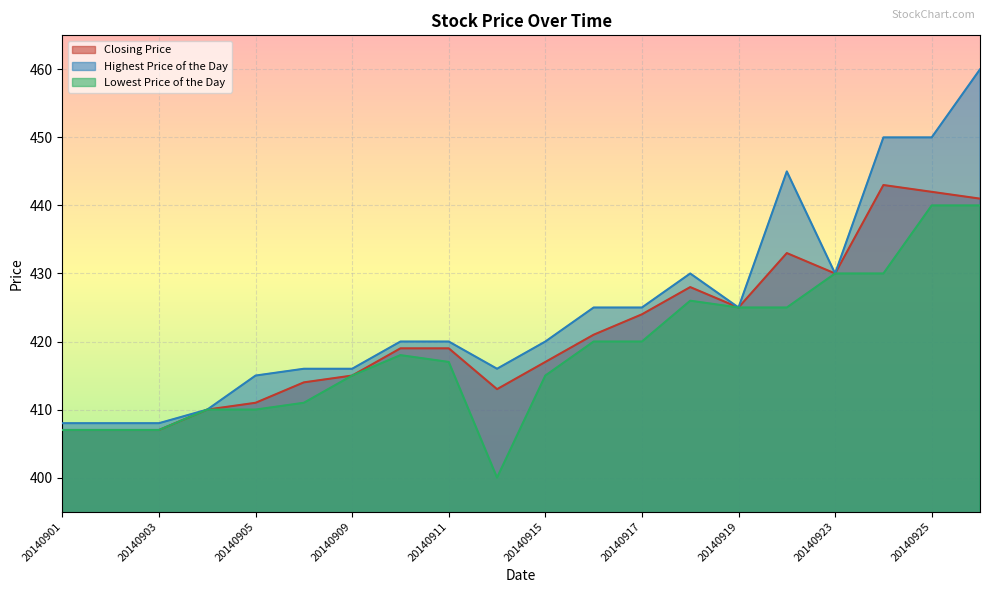

At which label does Highest Price of the Day first exceed 420?

20140916